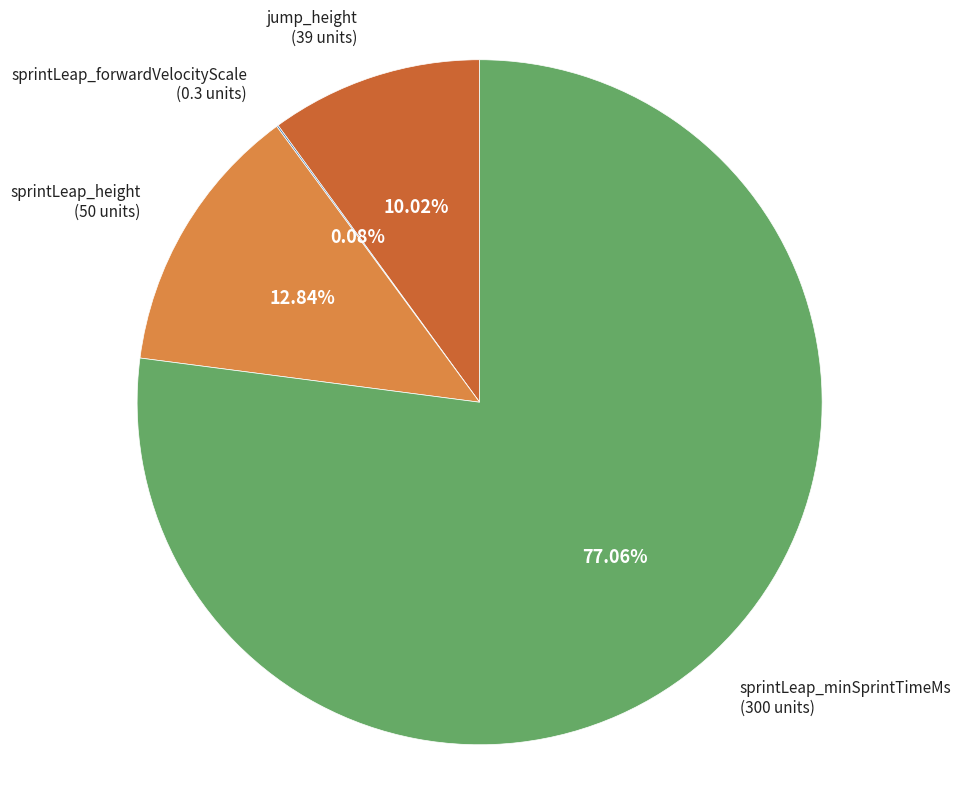

To the nearest percent, what portion does sprintLeap_height represent?

13%